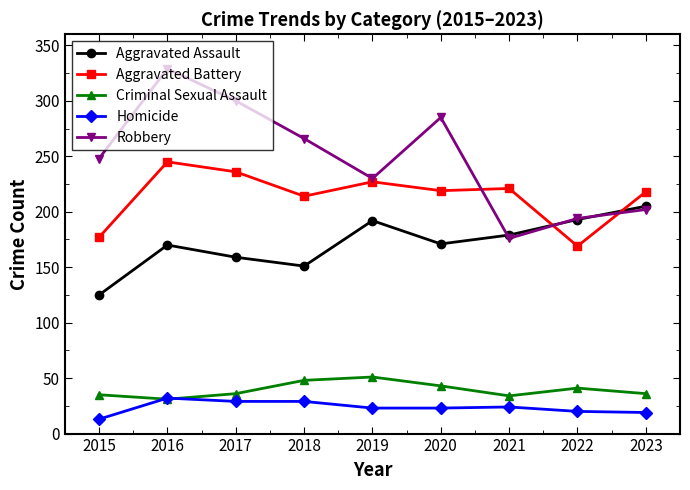

Which series has the largest total across all categories?

Robbery